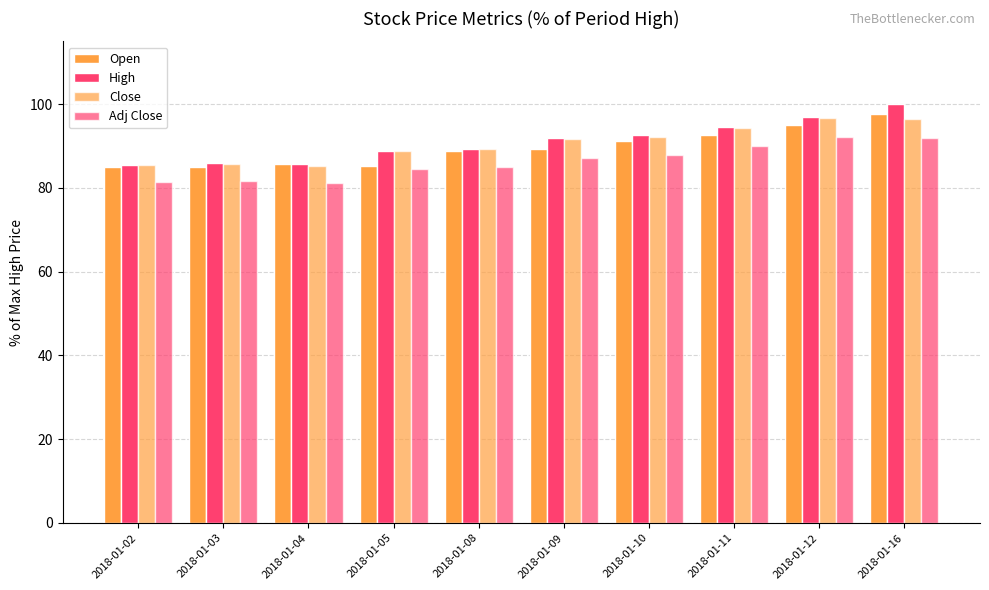

How many bars are there in total?

40